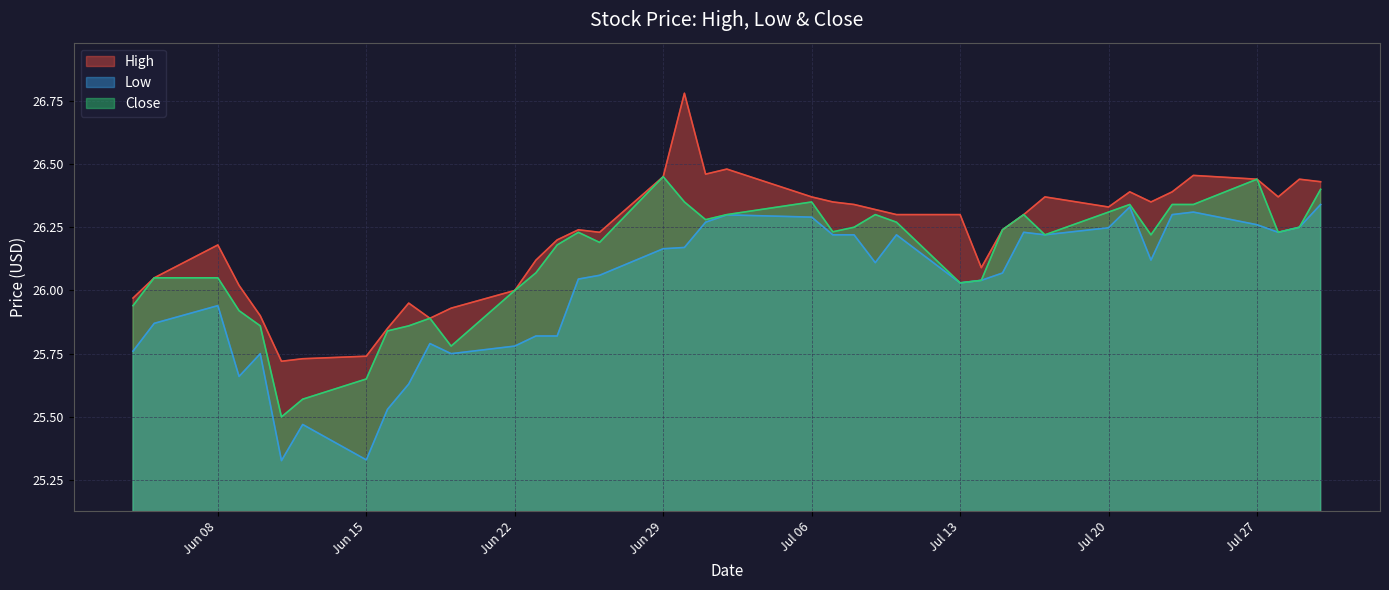

Which series has the largest total across all categories?

High